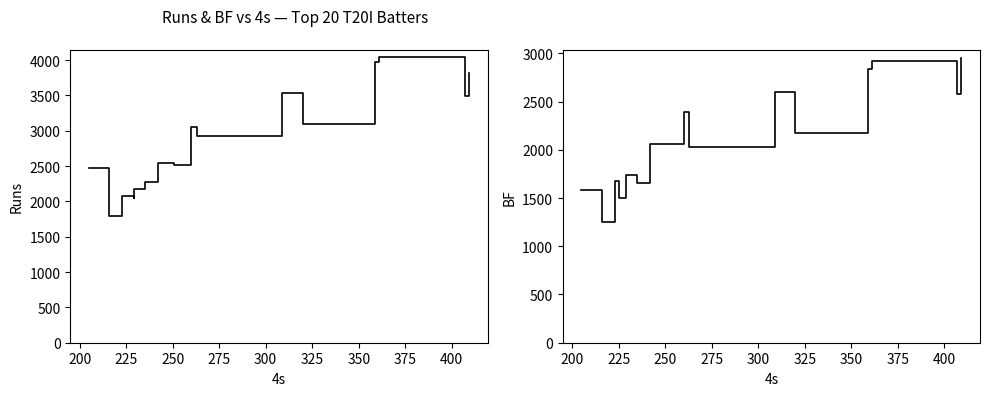

How many data points does each series have?

20